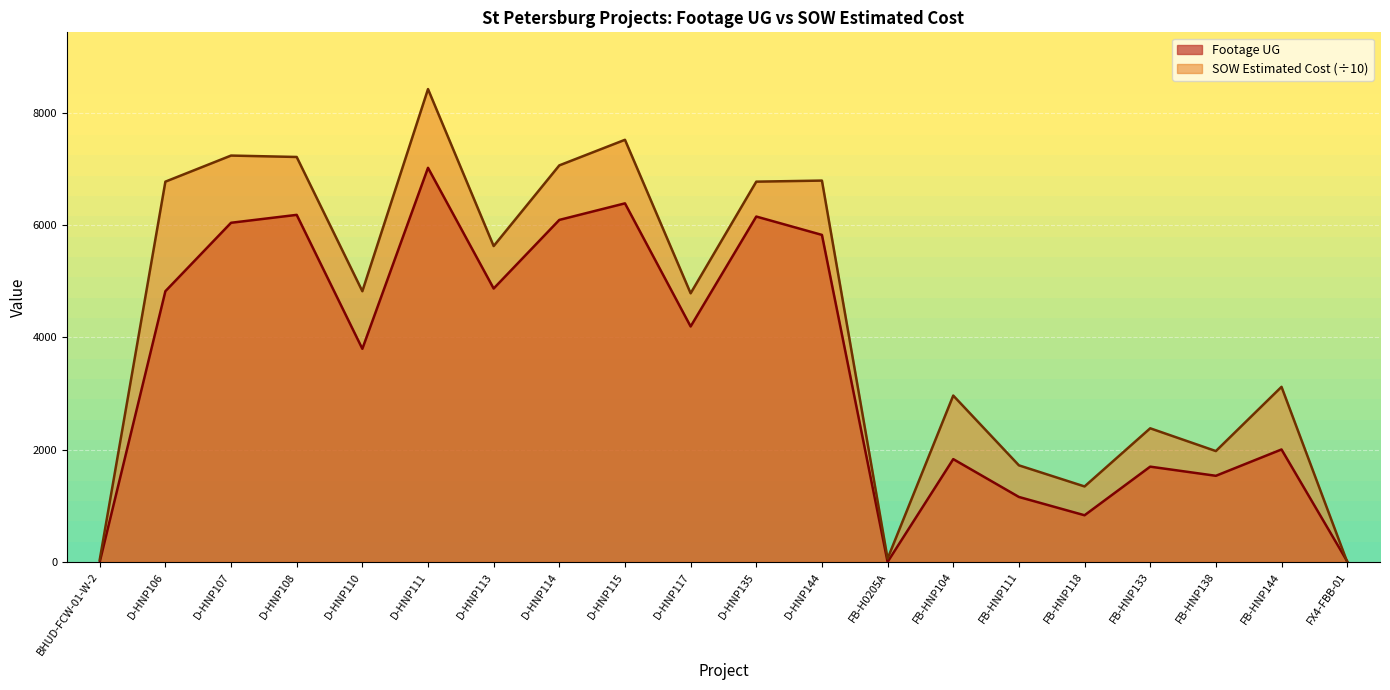

What is the label of the 4th point from the right?

FB-HNP133